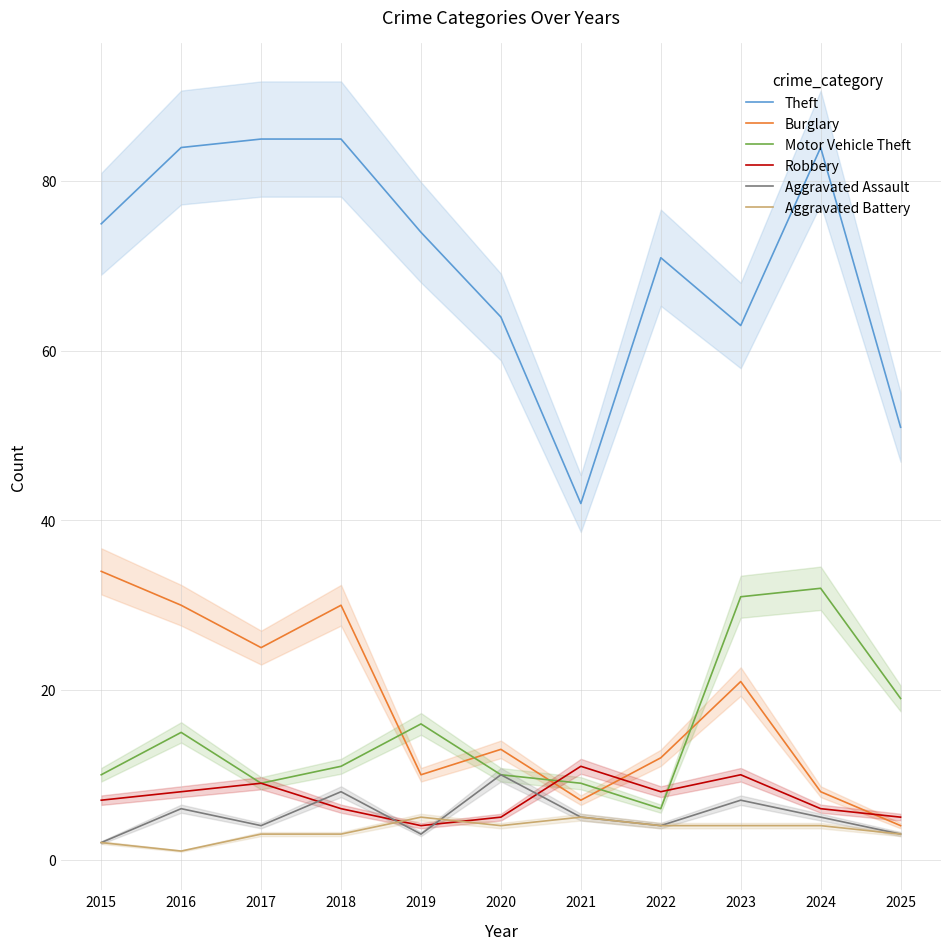

Rank the categories by Motor Vehicle Theft value from lowest to highest.

2022, 2017, 2021, 2015, 2020, 2018, 2016, 2019, 2025, 2023, 2024